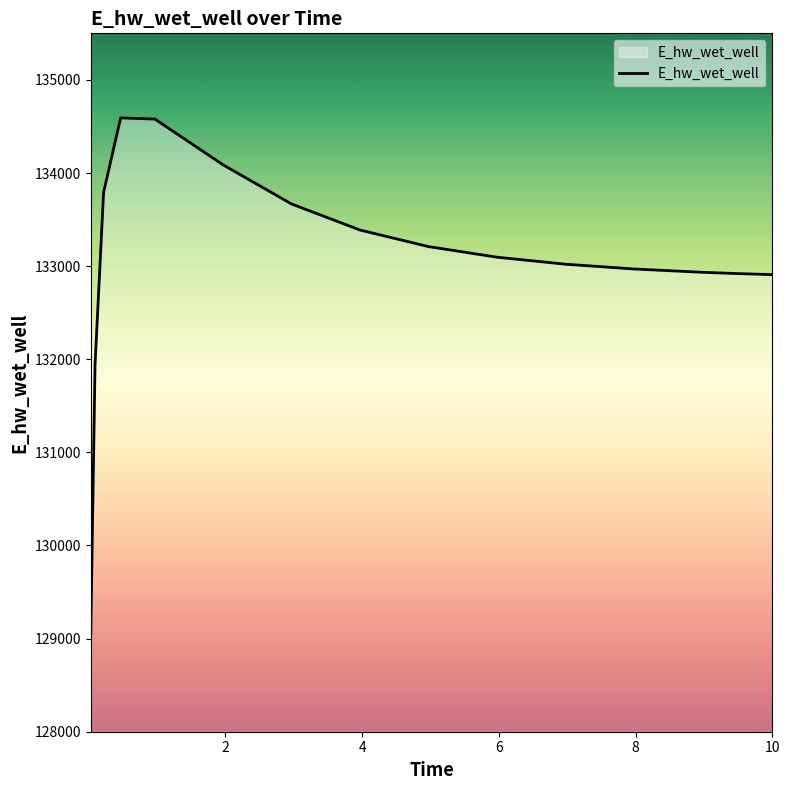

What is the smallest value displayed?

129056.9